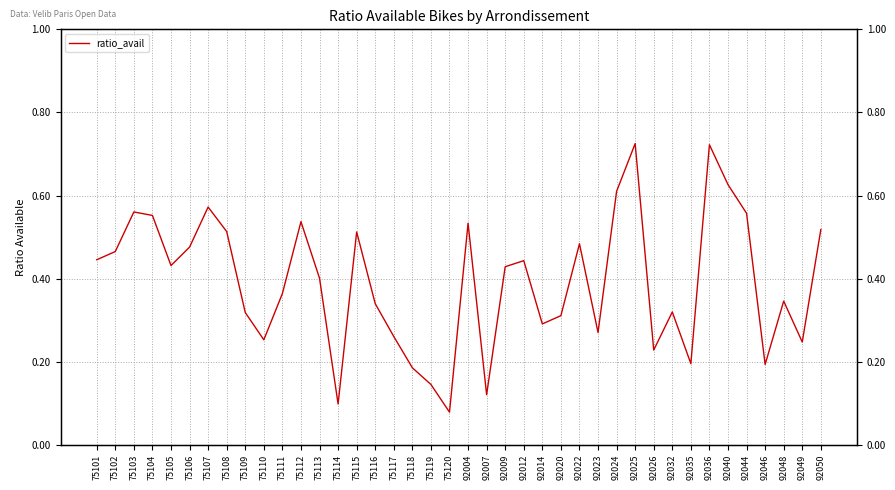

How many distinct data groups are displayed?

1